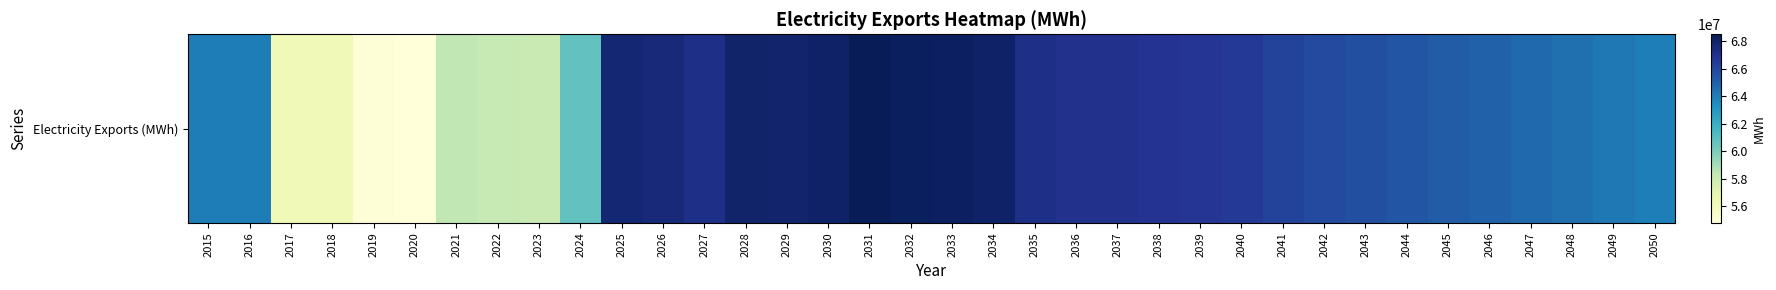

What is the sum of the values at 2015 and 2040?

130602000